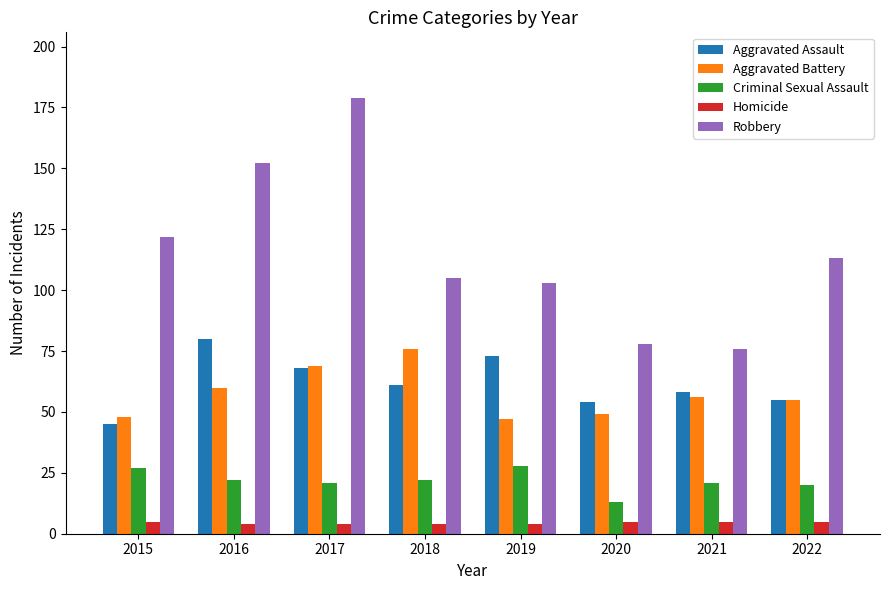

What is the sum of all Homicide values?

36